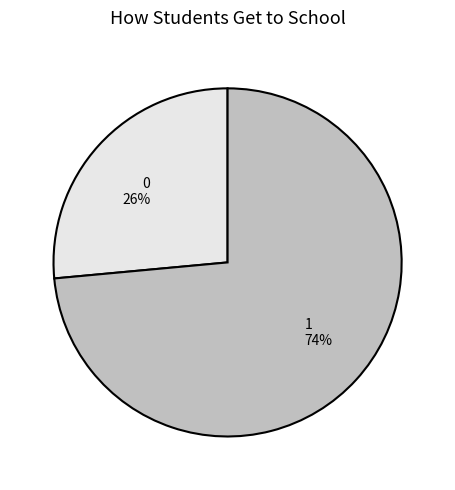

True or false: 1 accounts for 74% of the total.

True